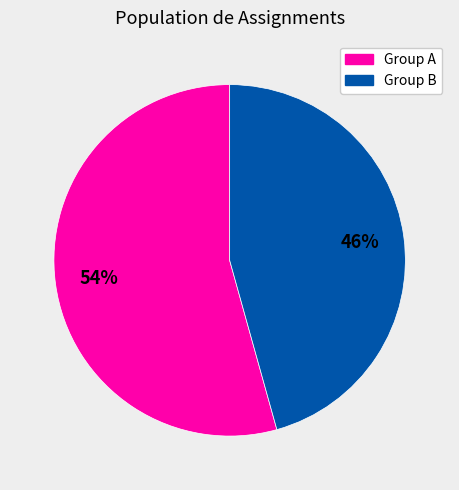

To the nearest percent, what is the average slice percentage?

50%